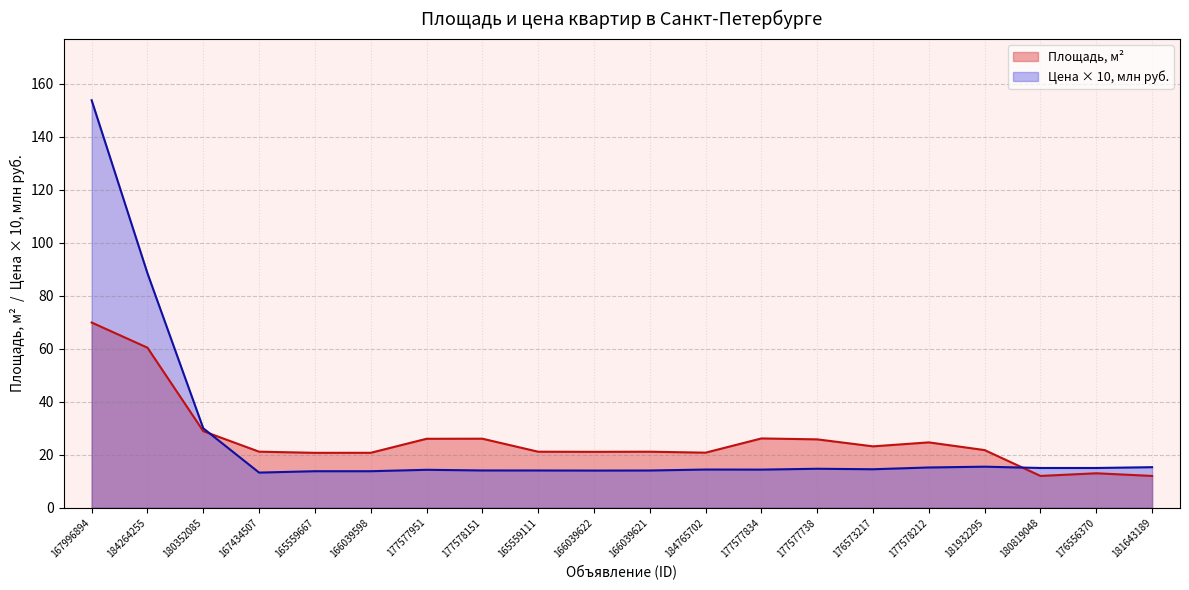

What is the smallest value displayed?

12.0